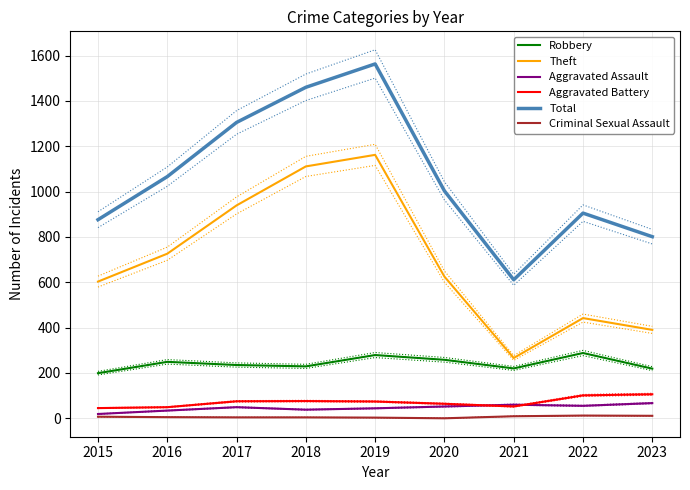

Is it true that Total equals 905 at 2022?

True